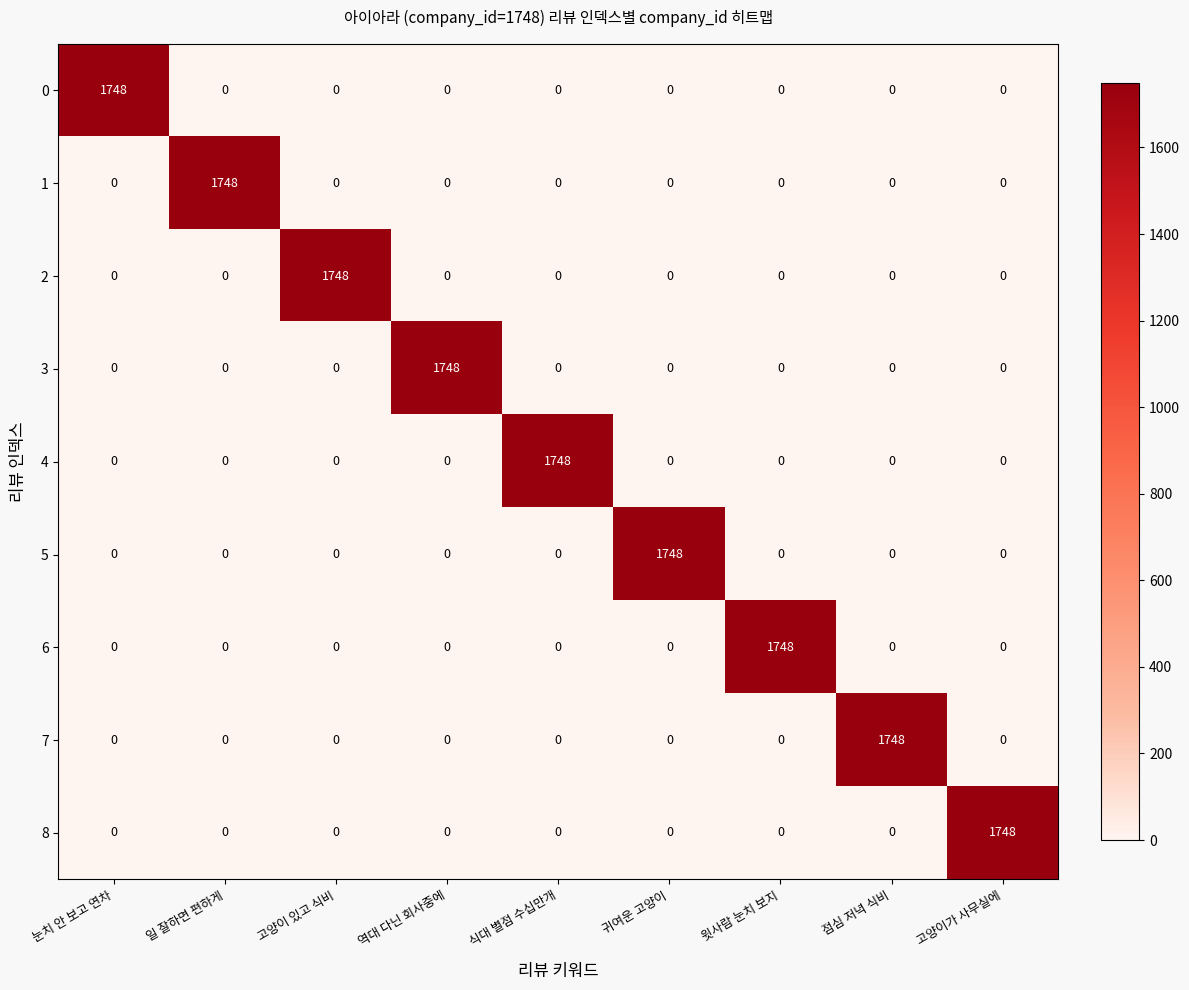

How many distinct data groups are displayed?

9